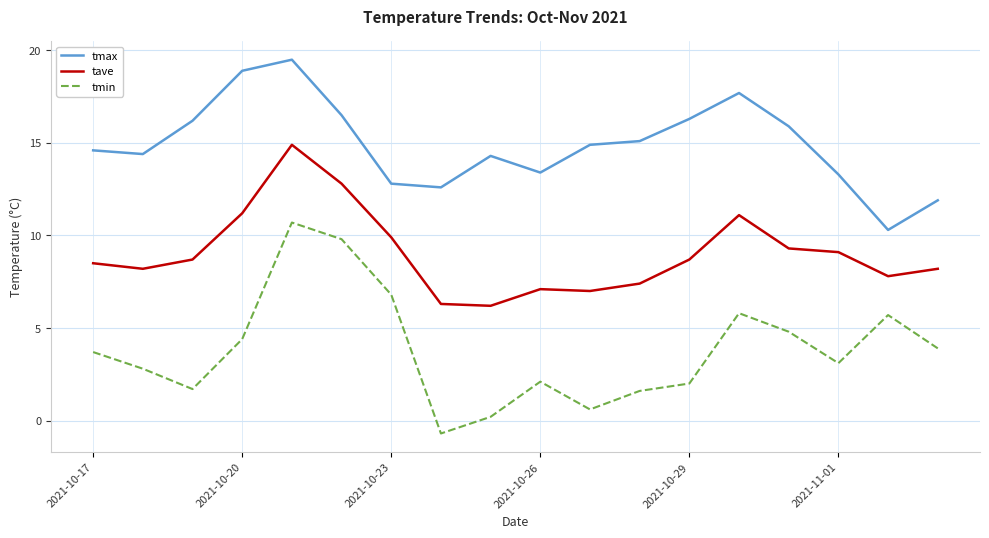

True or false: tmax and tave cross at least once.

False